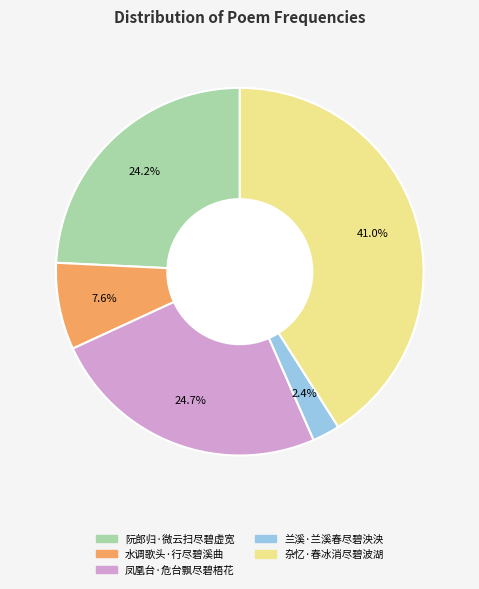

Approximately how many times larger is the value at 兰溪·兰溪春尽碧泱泱 compared to 杂忆·春冰消尽碧波湖?

0.1